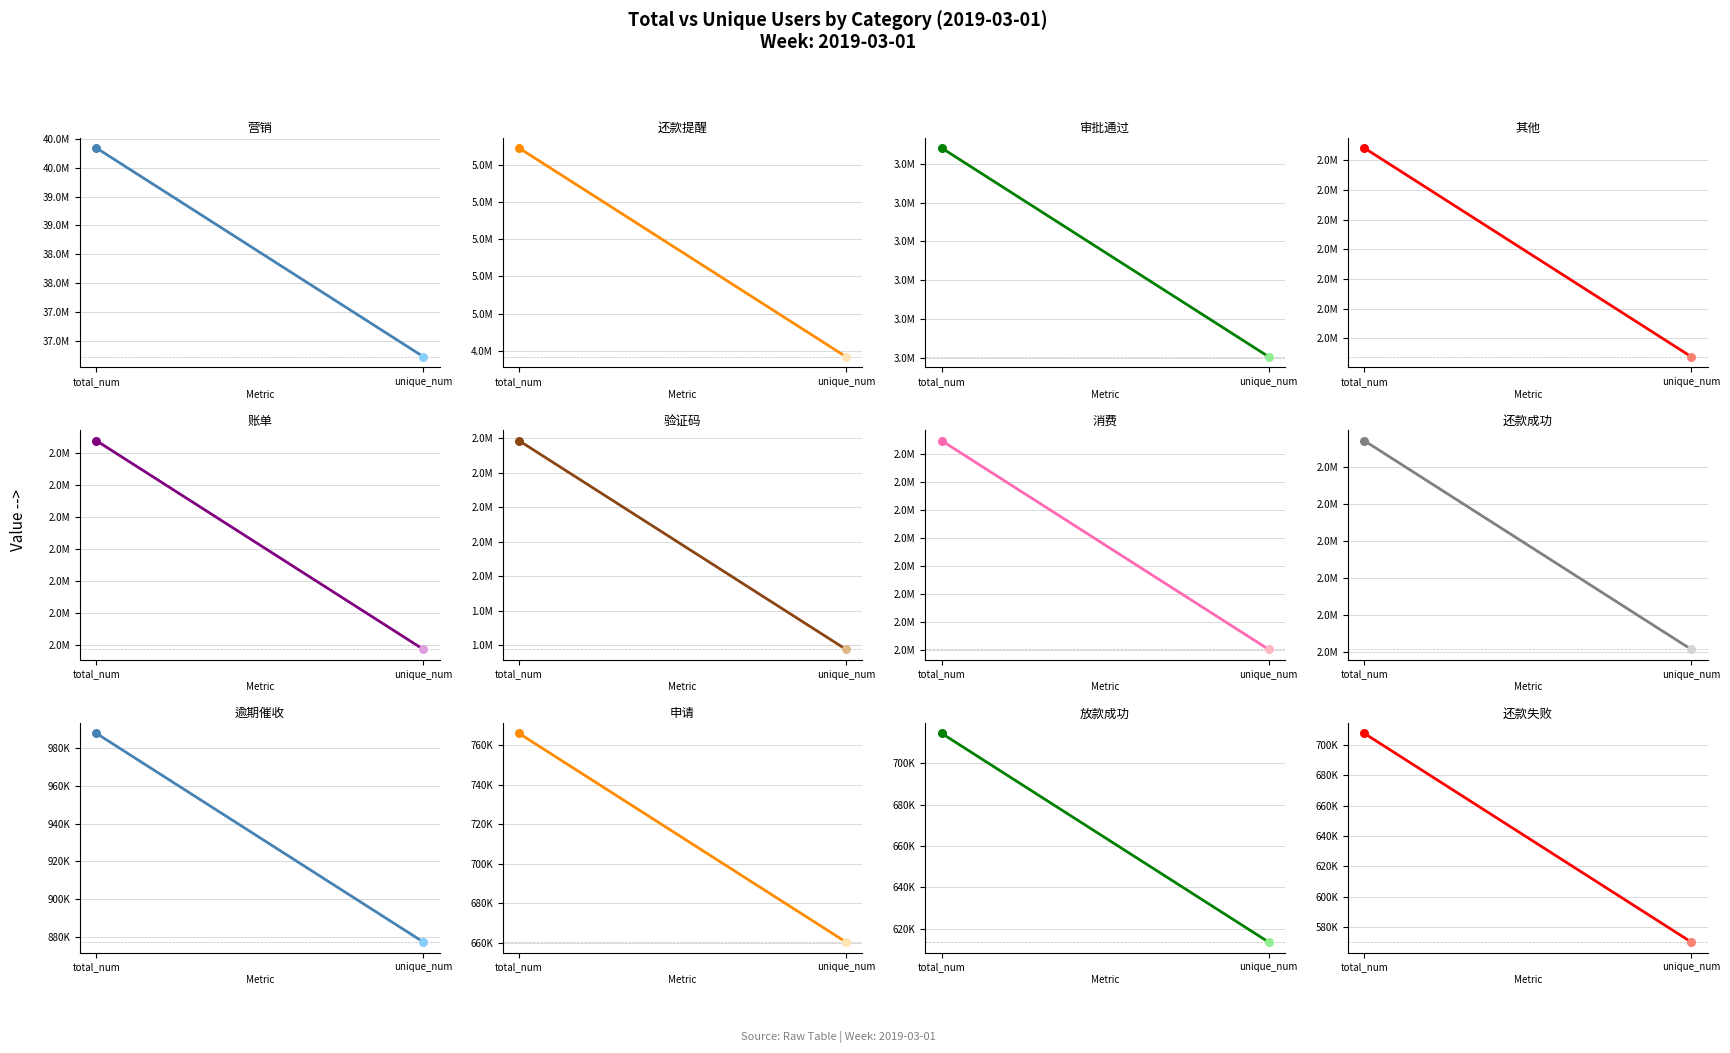

Approximately how many times larger is the value at total_num compared to unique_num?

1.2